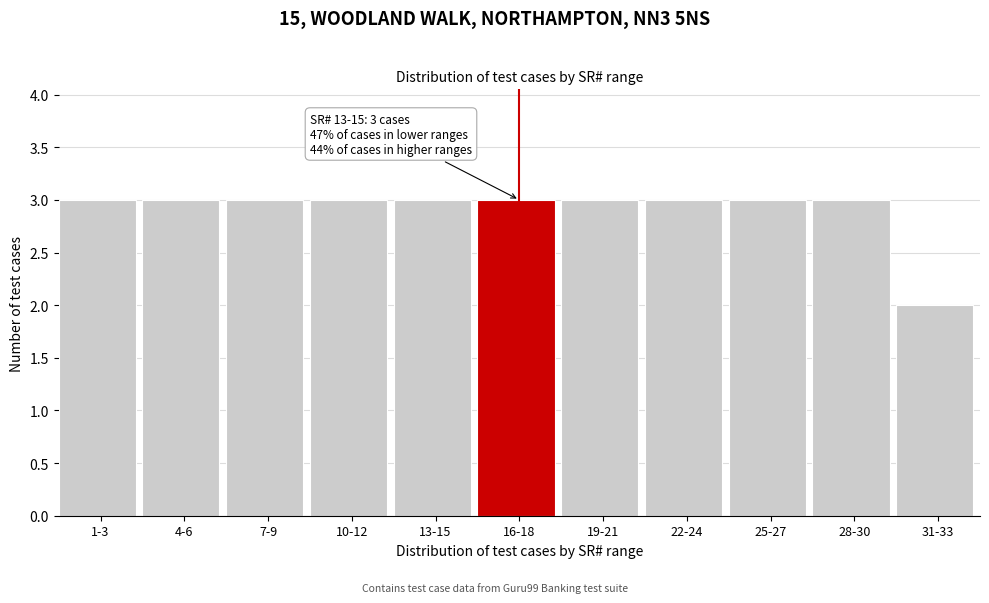

Reading right to left, what are all the values shown in this chart?

2	3	3	3	3	3	3	3	3	3	3